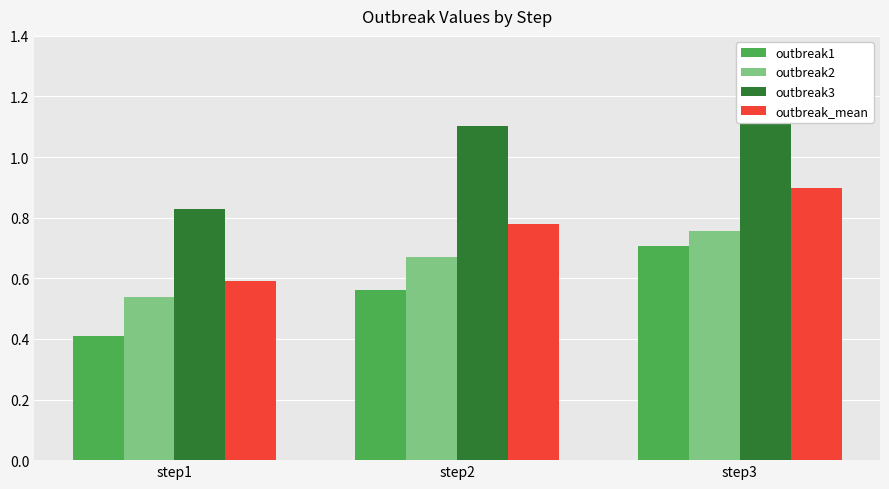

Count the outbreak3 values in the range 0 to 1.

1